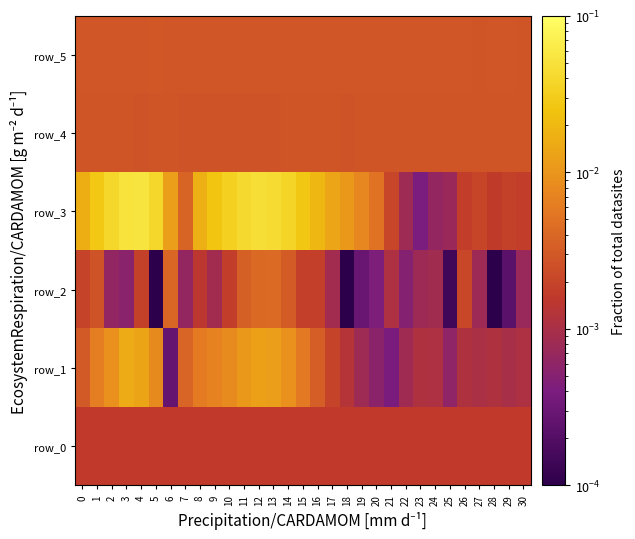

Which series has the widest spread of values?

row_3